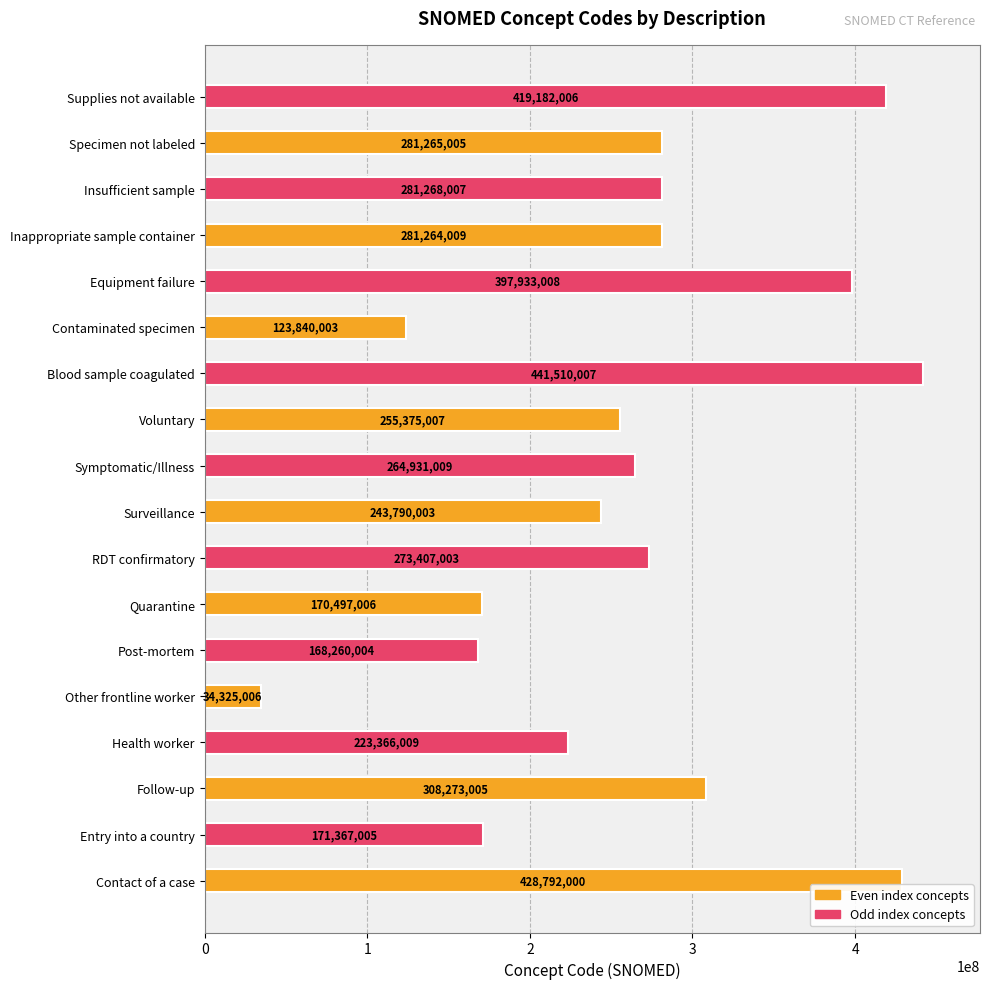

What is the difference between the maximum and minimum values in the Even index concepts series?

394466994